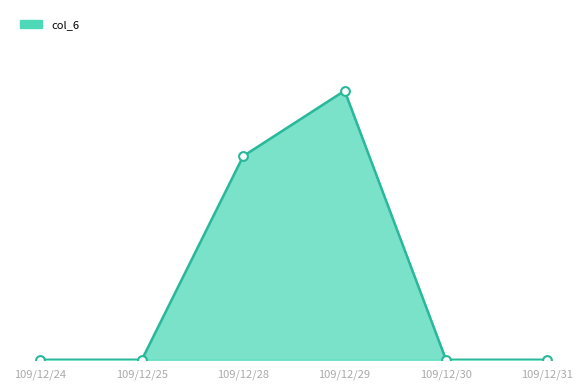

Does the chart have visible grid lines?

No